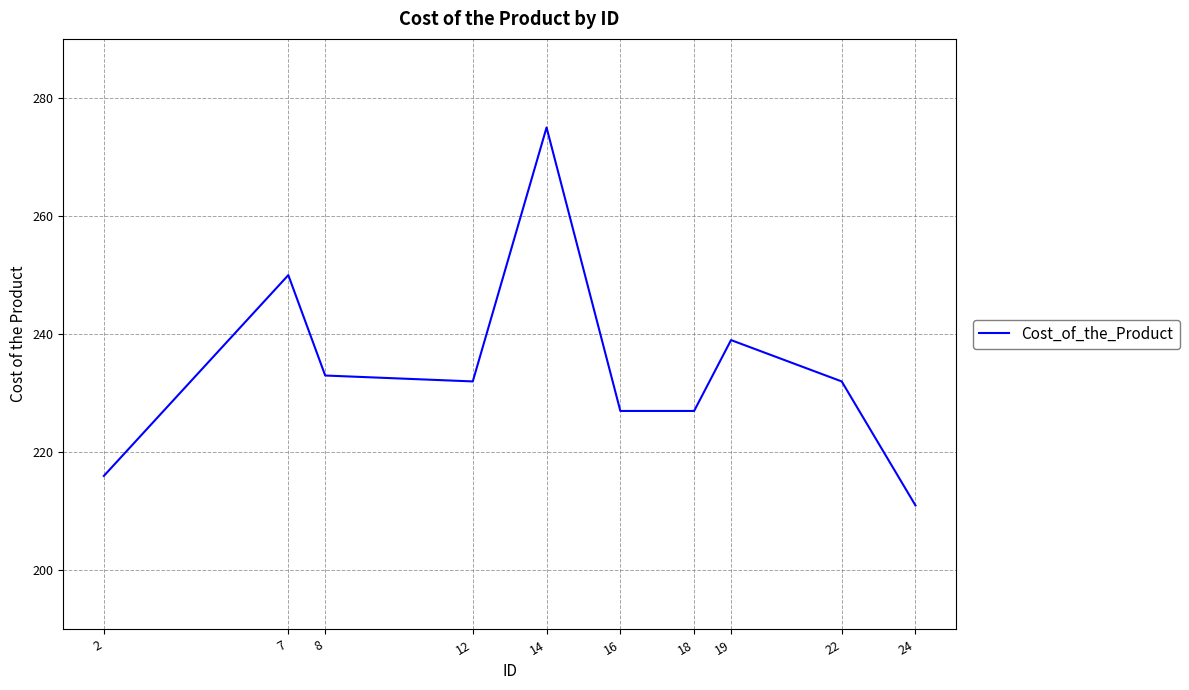

The value at 22 is 232. True or false?

True